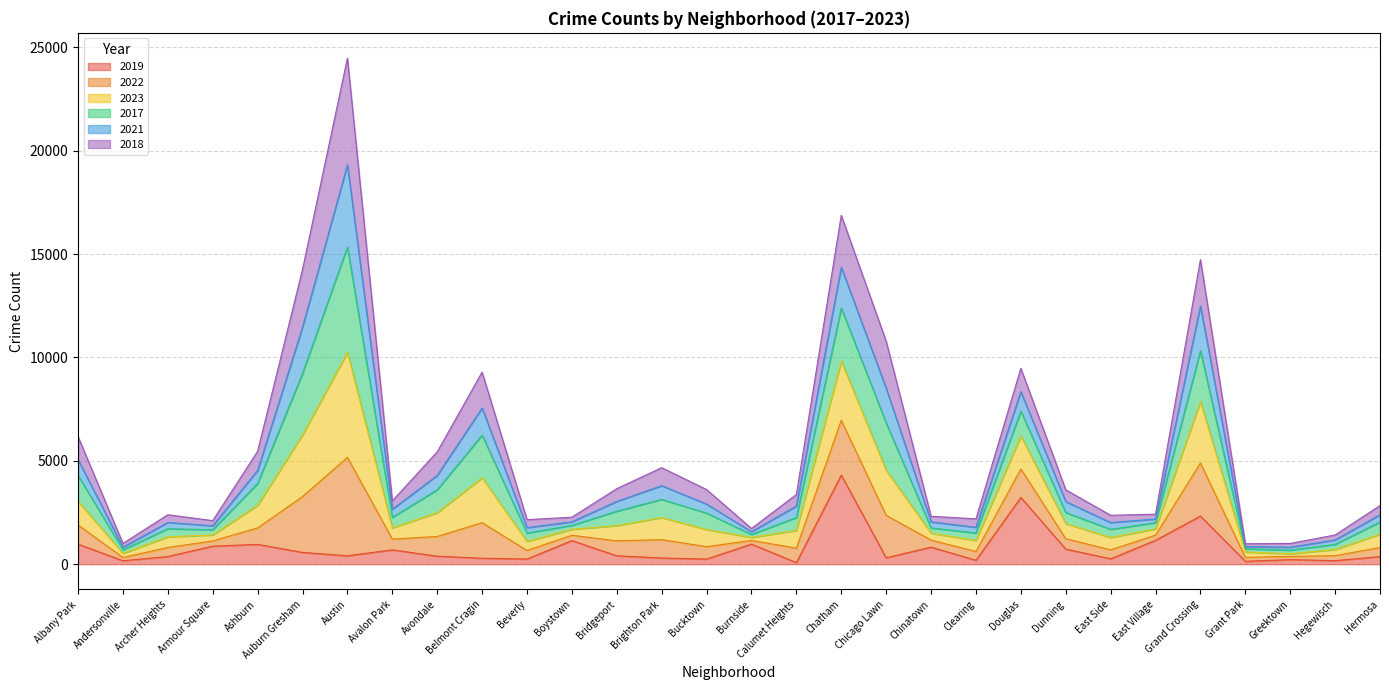

What is the total value across all series at Chatham?

16874